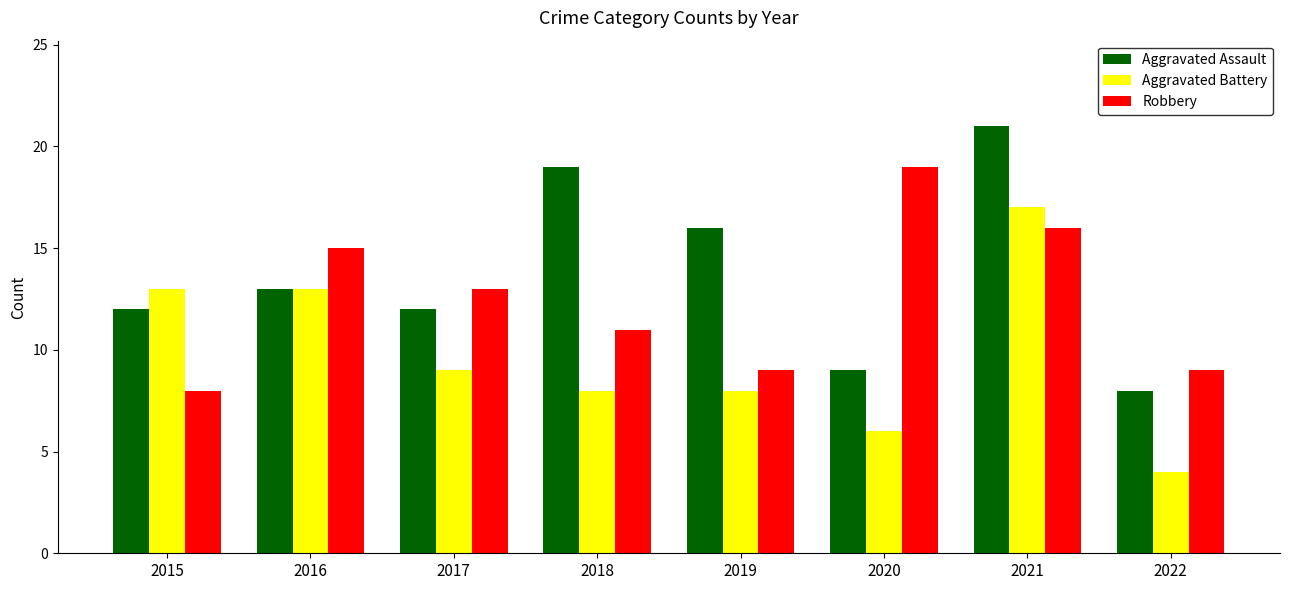

What is the sum of the Aggravated Battery values at 2016 and 2022?

17